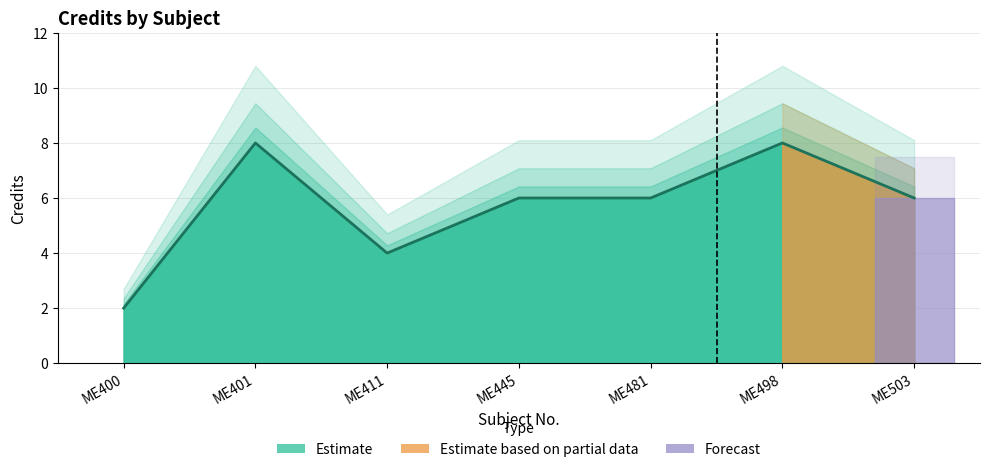

What is the difference between the second highest and second lowest values?

4